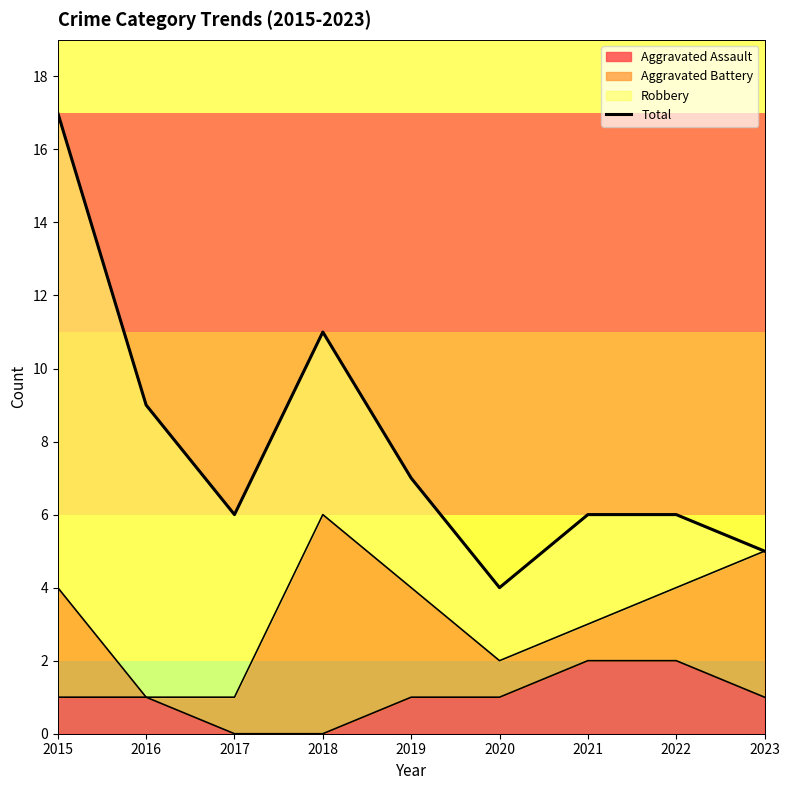

How many lines are shown in the chart?

1